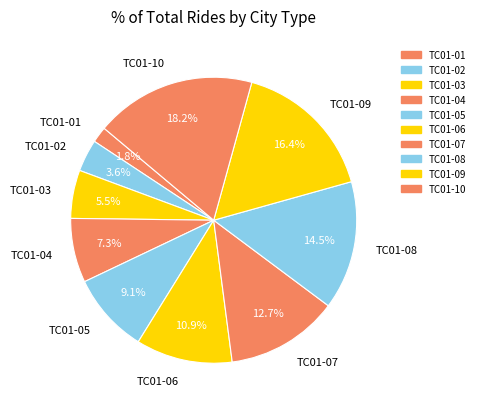

How many segments does this pie chart have?

10